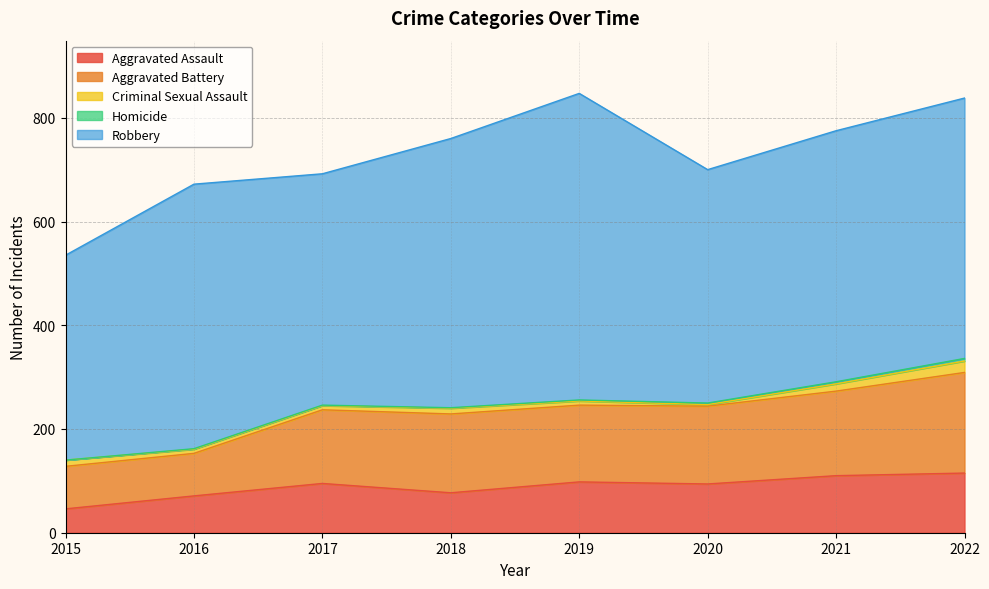

What is the total value across all series at 2018?

760